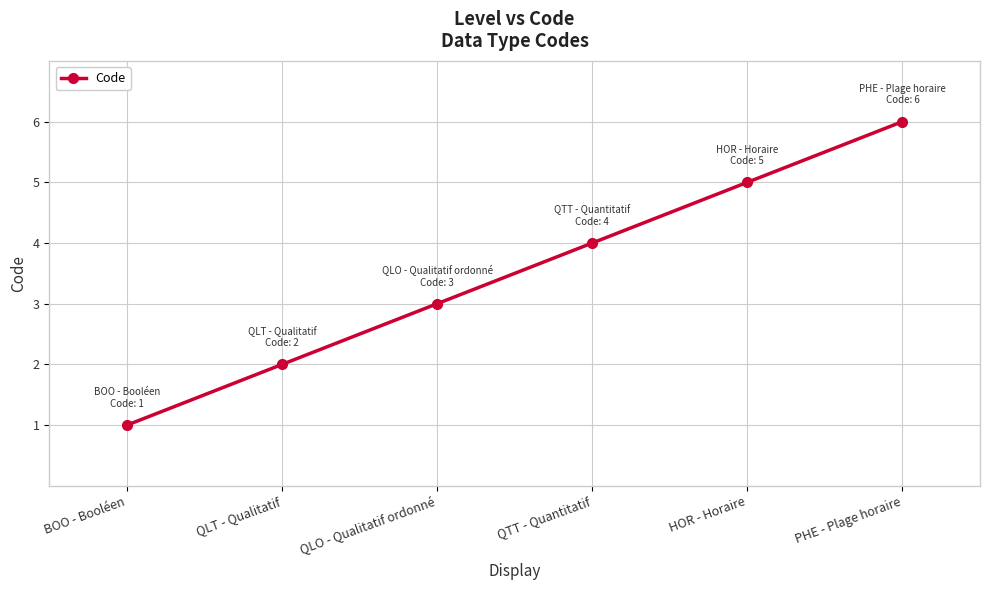

What is the difference between the maximum and minimum values?

5